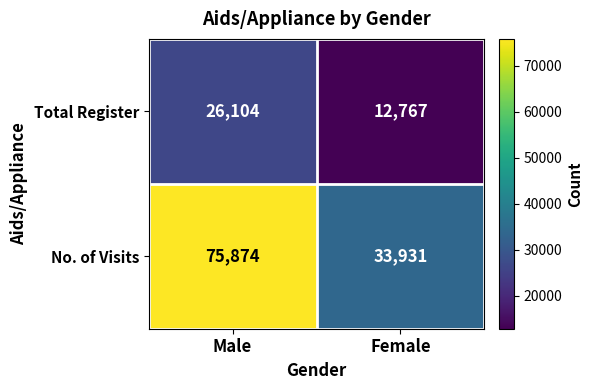

What is the difference between the highest and lowest values at Male?

49770